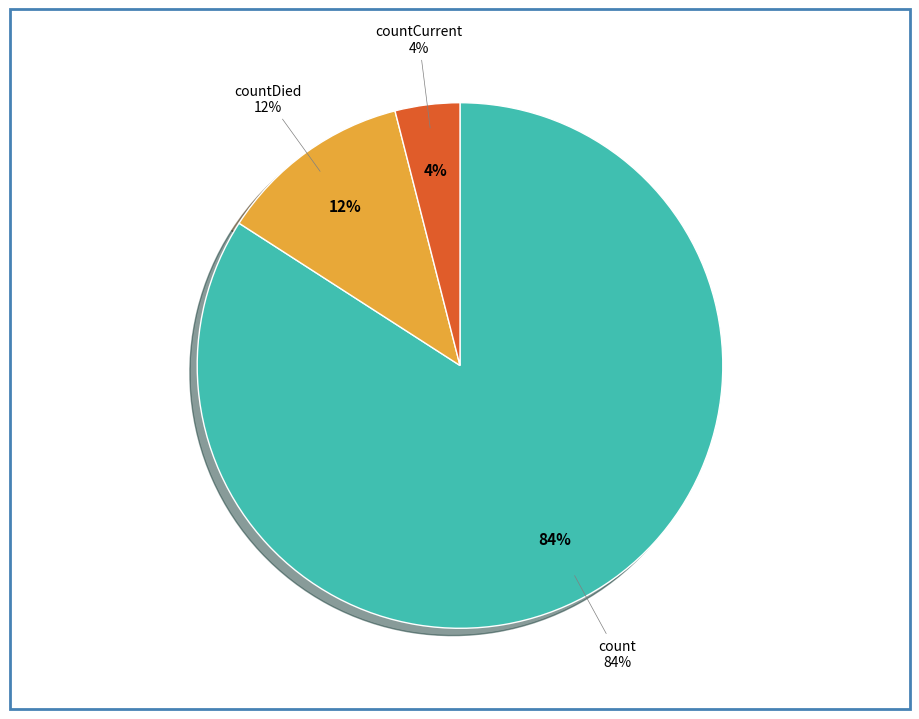

What percentage do countCurrent and countCurrentSuspected together represent?

4.0%